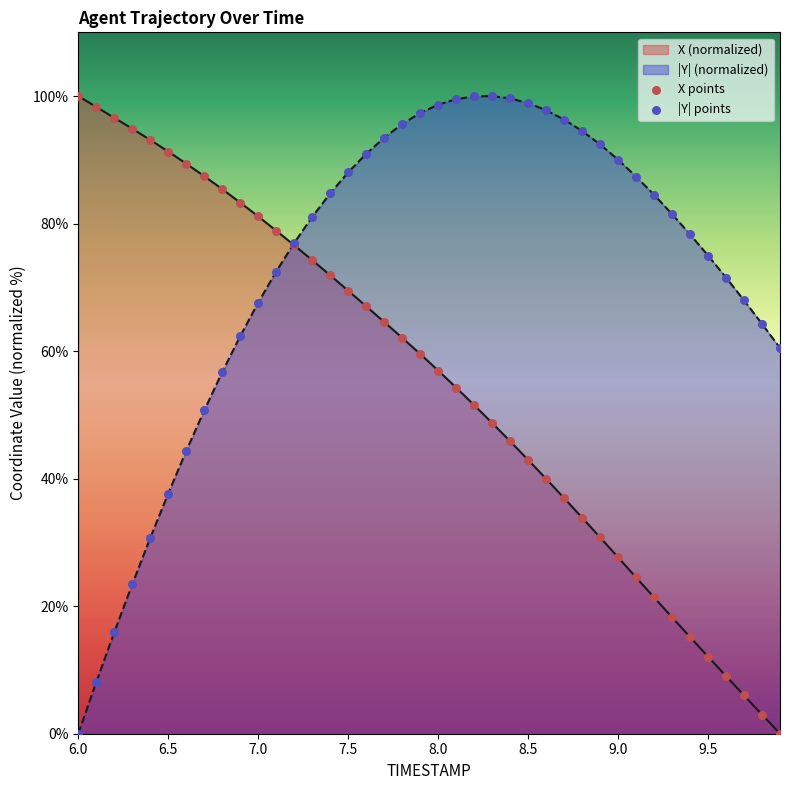

Which series has the largest total across all categories?

|Y| (normalized)